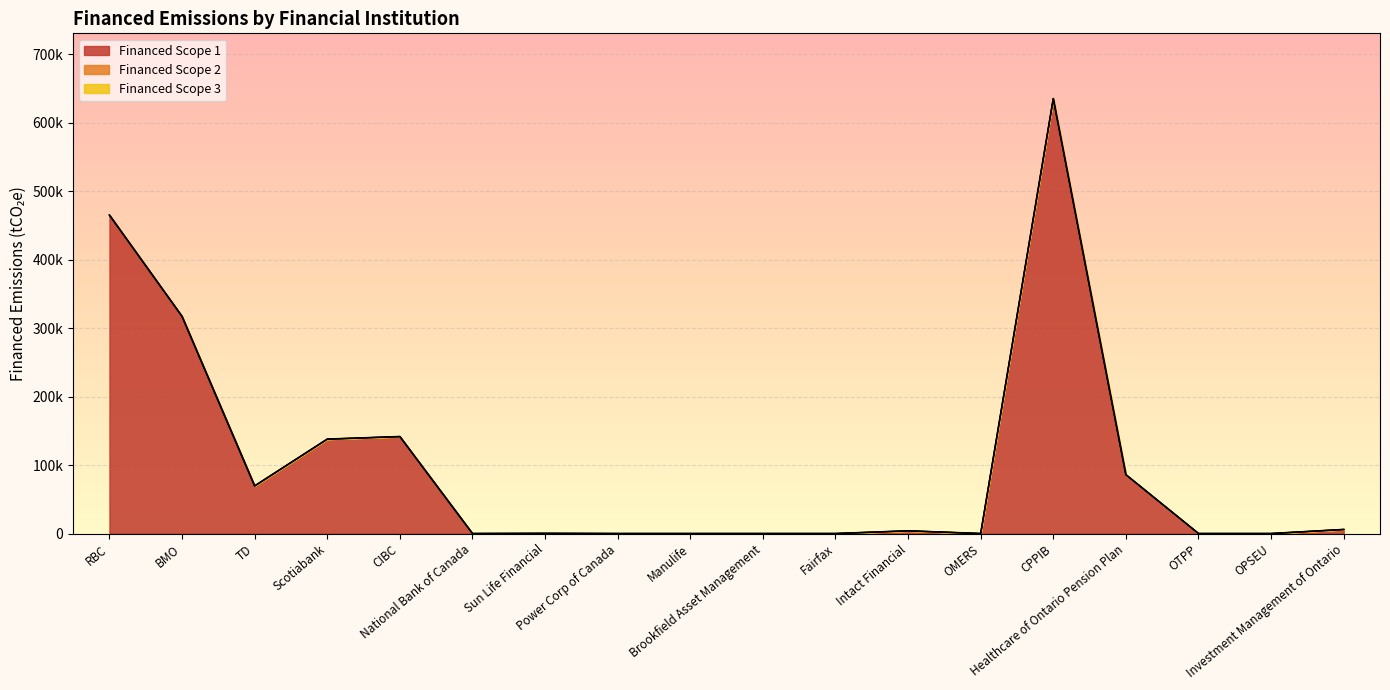

Rank the series at RBC from highest to lowest value.

Financed Scope 1, Financed Scope 2, Financed Scope 3